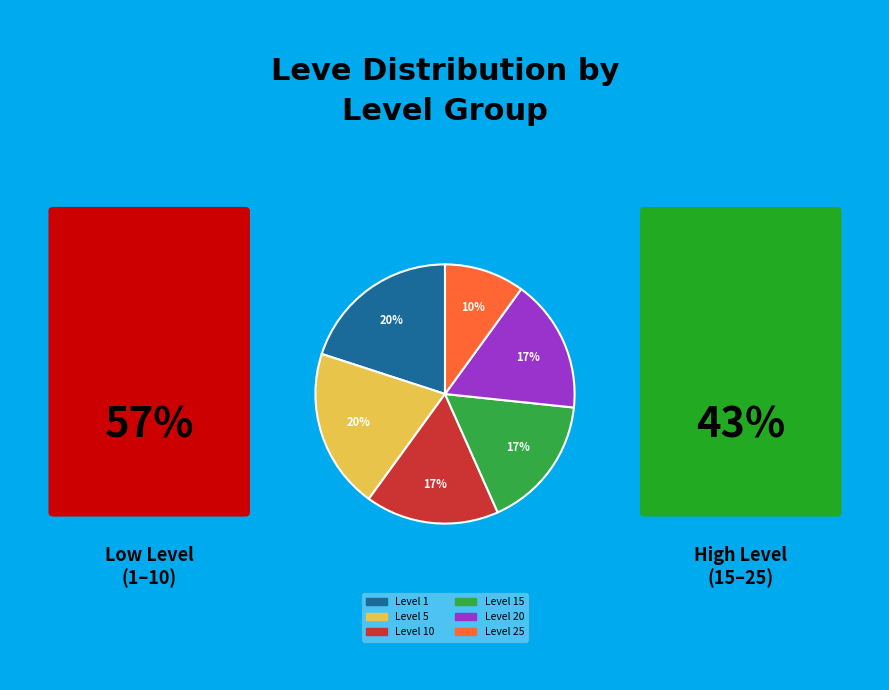

Which has a higher value, Level 25 or Level 5?

Level 5